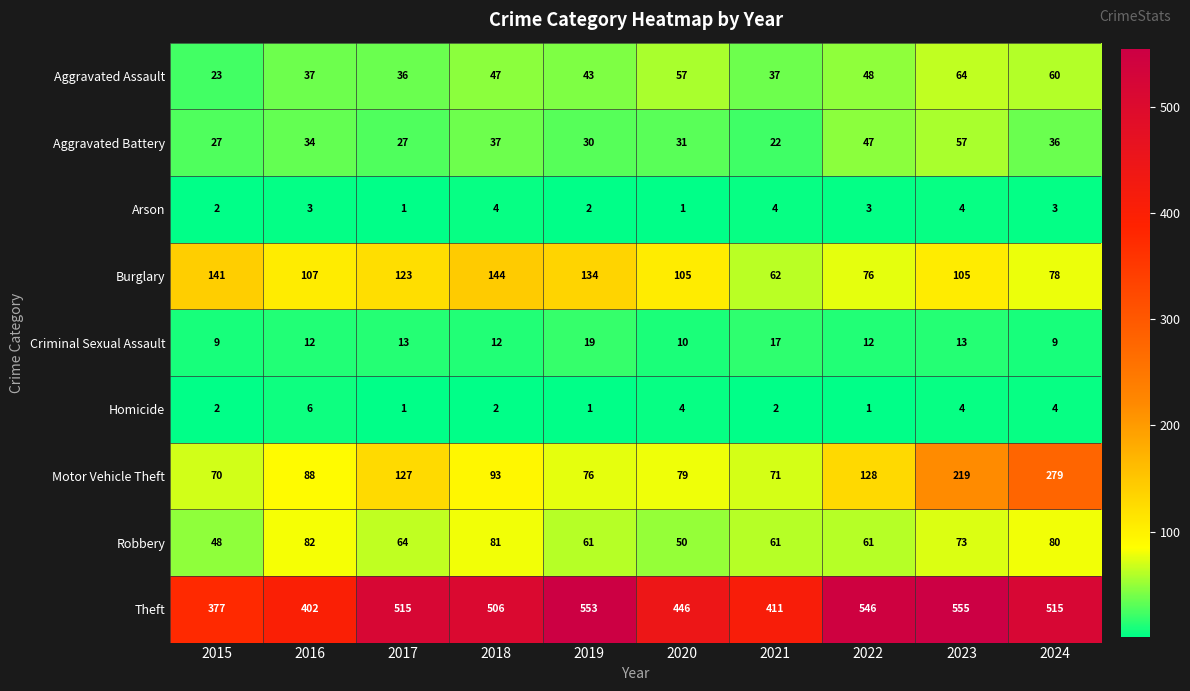

Which category has the highest value across all series?

2023